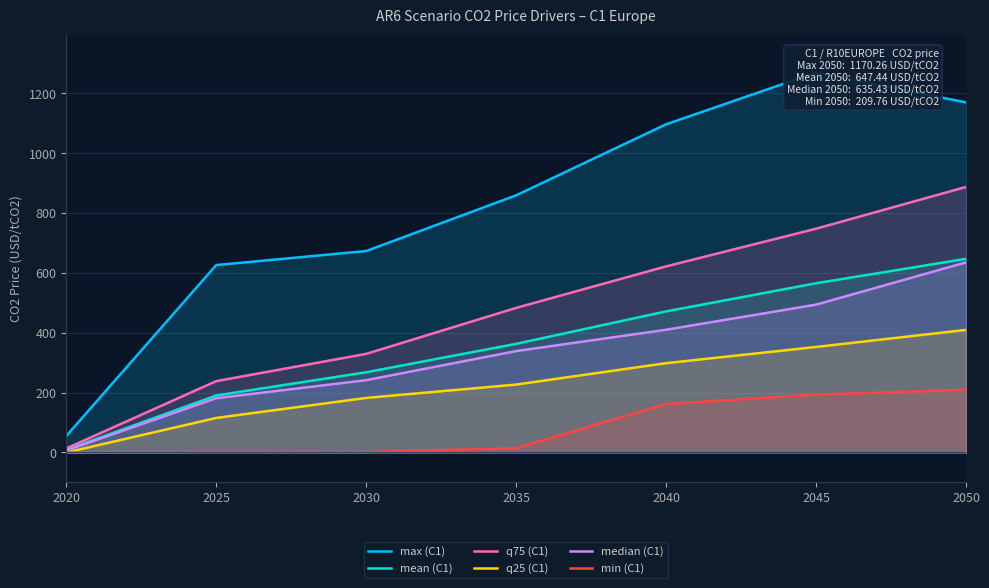

Does the chart display data point markers on the line(s)?

No